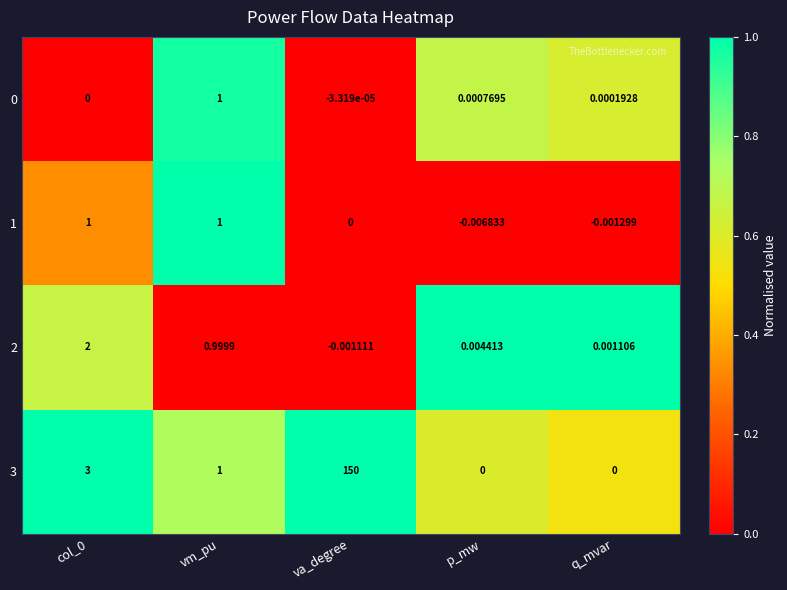

Which series changed the most between col_0 and q_mvar?

3